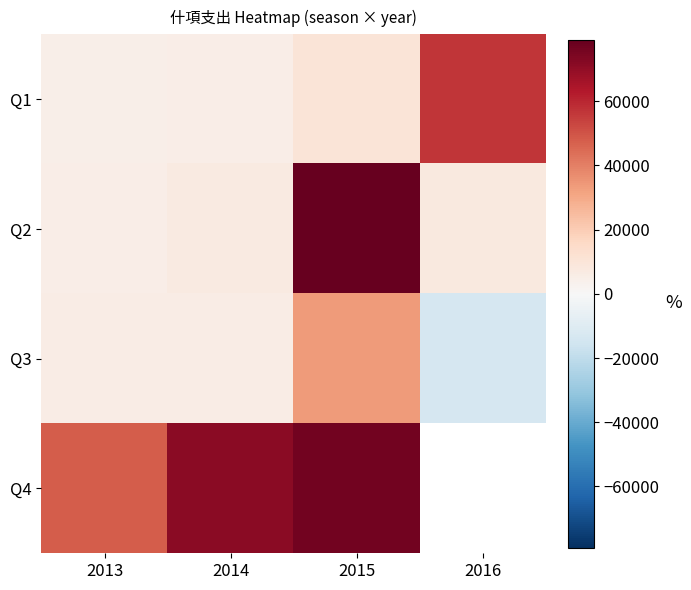

Is the value of Q4 at 2015 greater than the value of Q2 at 2015?

No